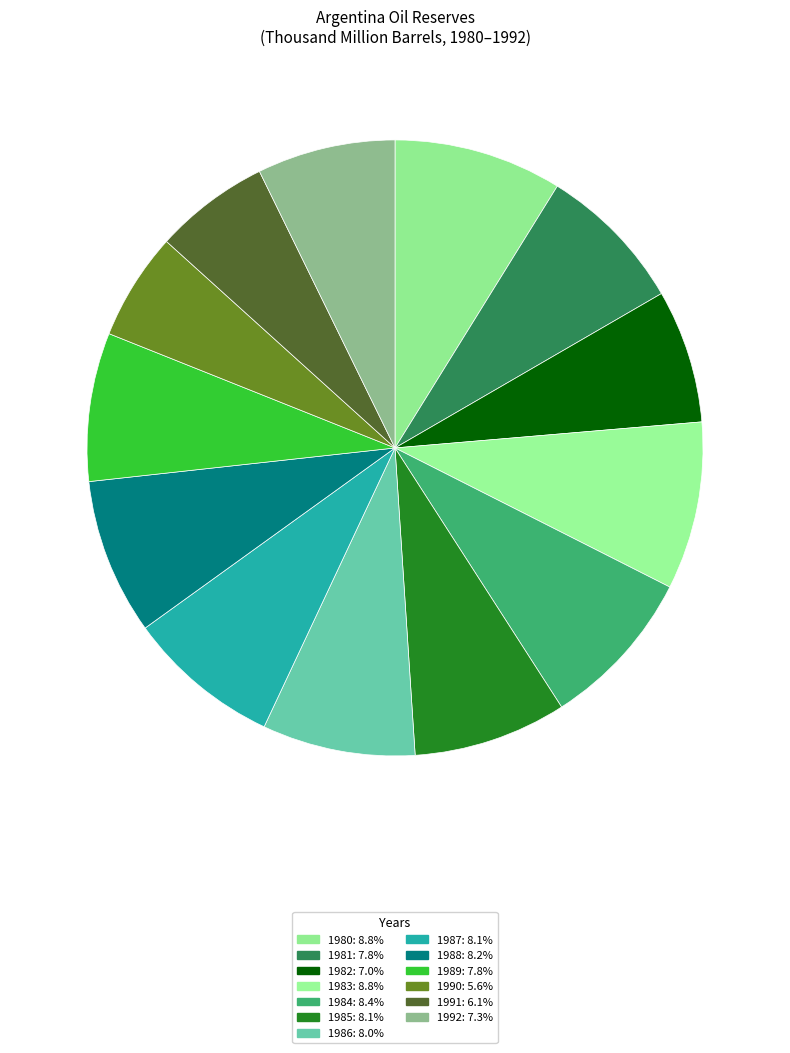

Is 1981 the majority of the pie?

No